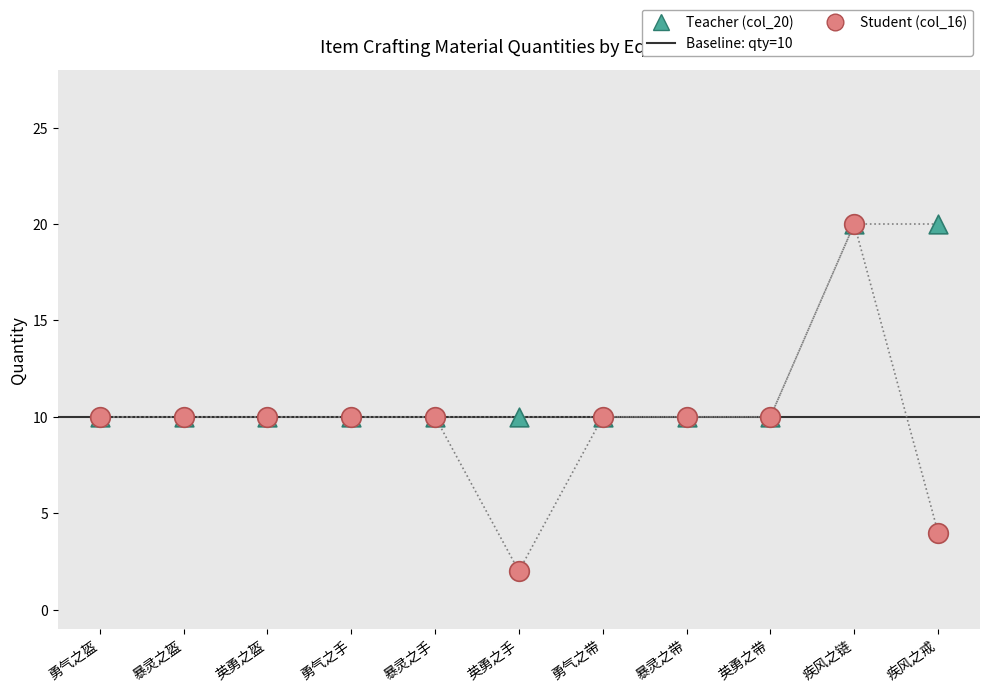

At which category is the sum across all series the highest?

疾风之链